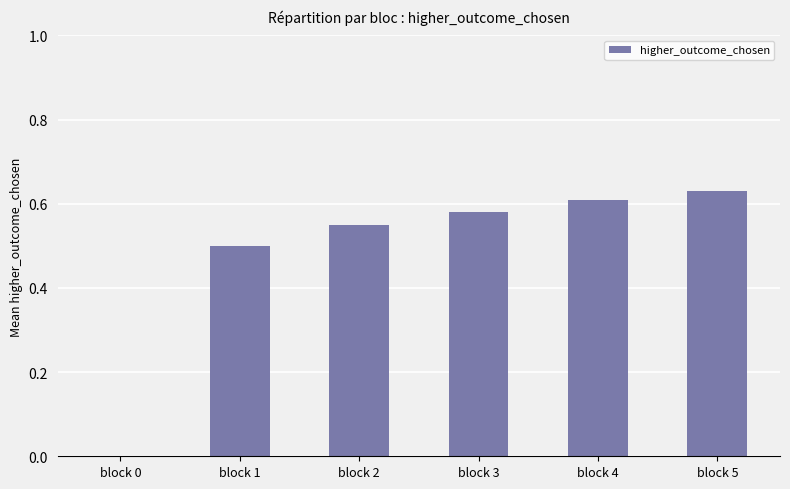

Which has a higher value, block 5 or block 2?

block 5